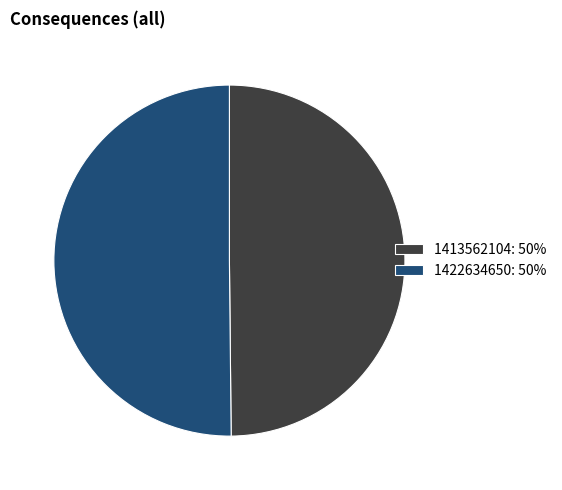

What is the ratio of the value at 1422634650: 50% to the value at 1413562104: 50%?

1.0